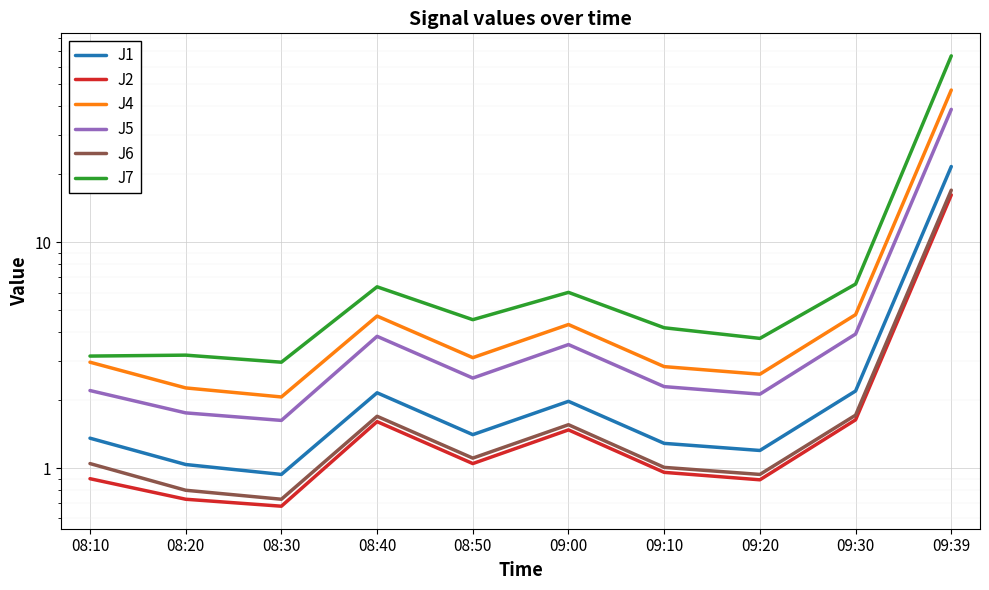

How many interior local valleys does the J1 series have?

3